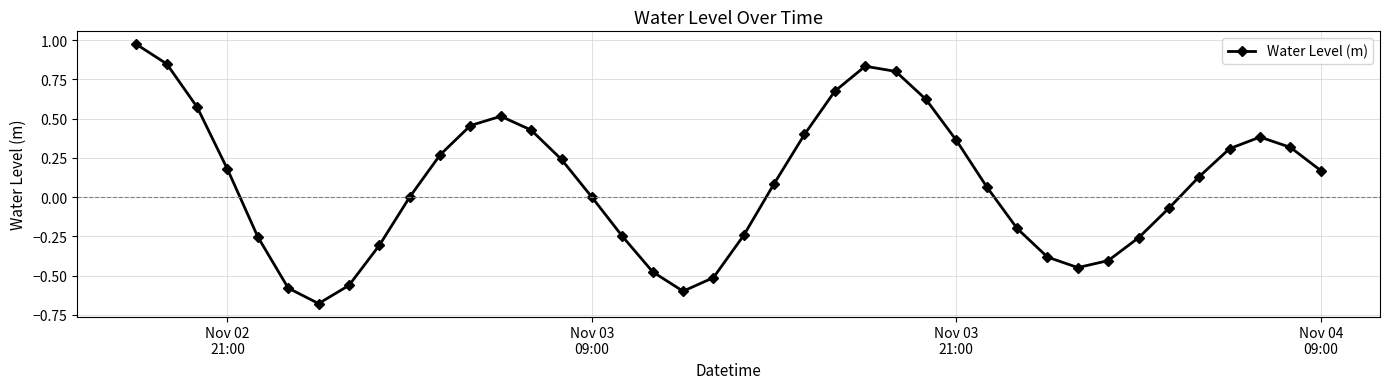

What is the difference between the maximum and minimum values?

1.7